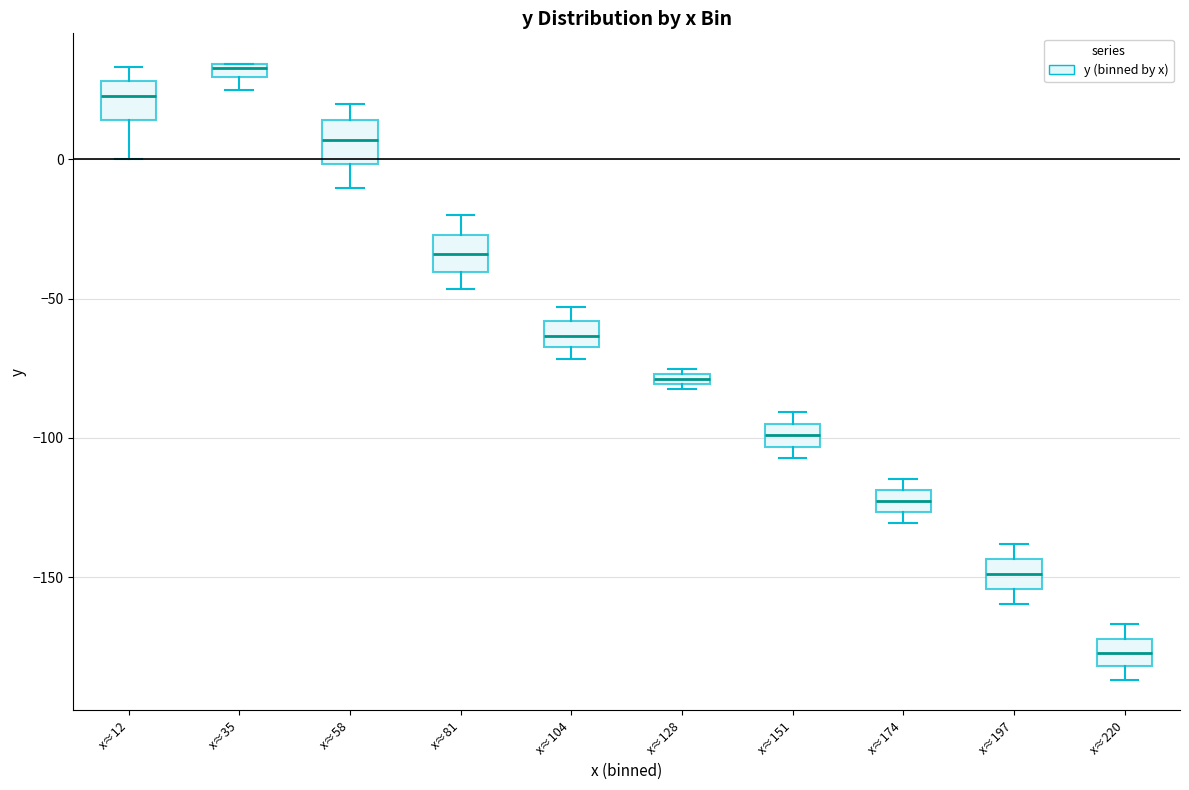

Where is the lower edge of the box for x≈197 on the y-axis? The values are not printed on the chart, so give them approximately, as read against the axis.

-155